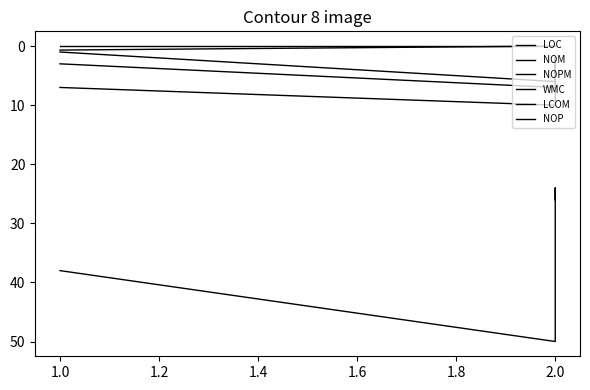

True or false: NOP and NOM intersect in this chart.

False